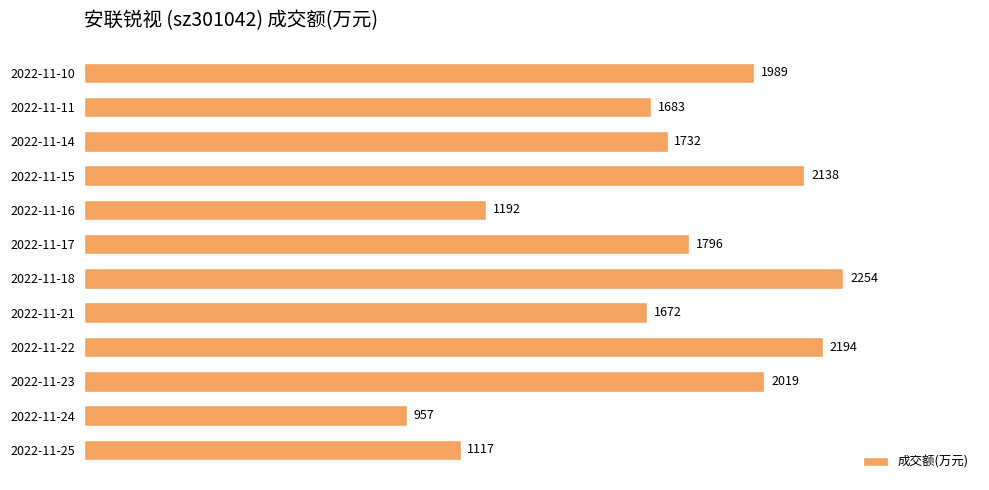

Where is the data nearest to the value 1605?

2022-11-21